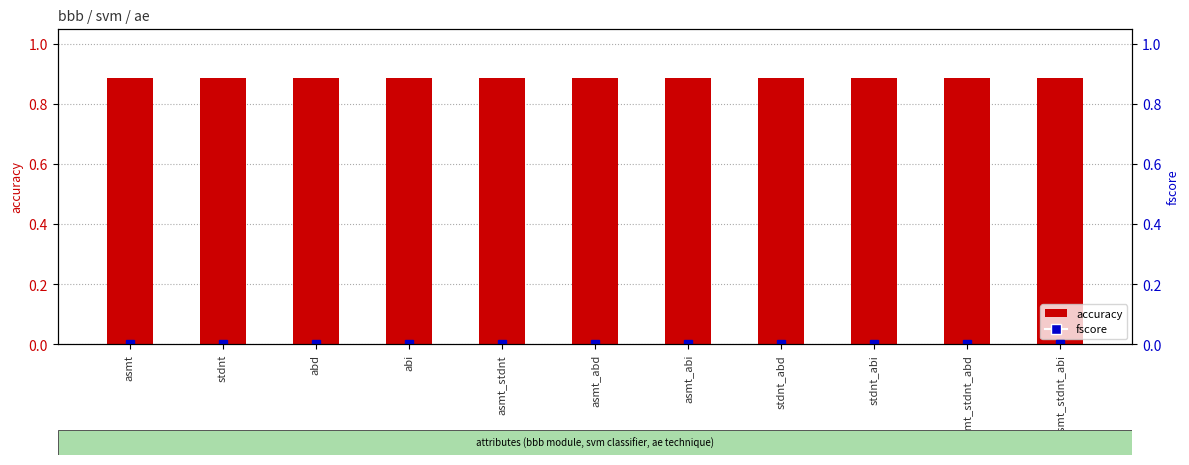

Where is accuracy nearest to the value 0?

asmt